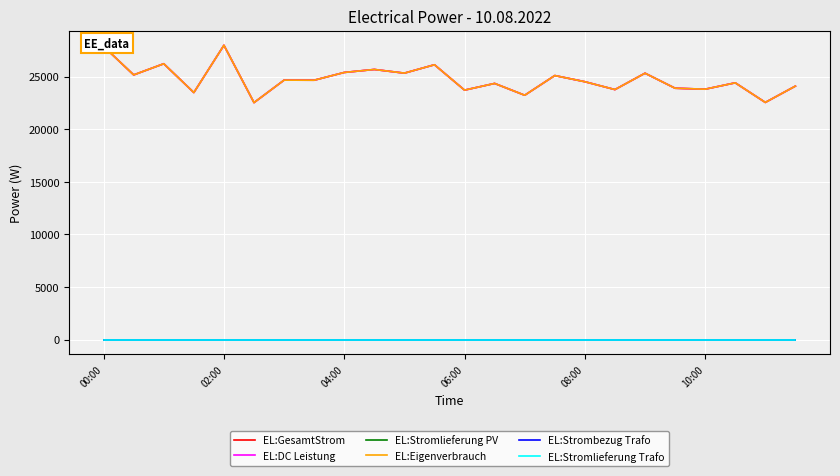

Does the chart have visible grid lines?

Yes